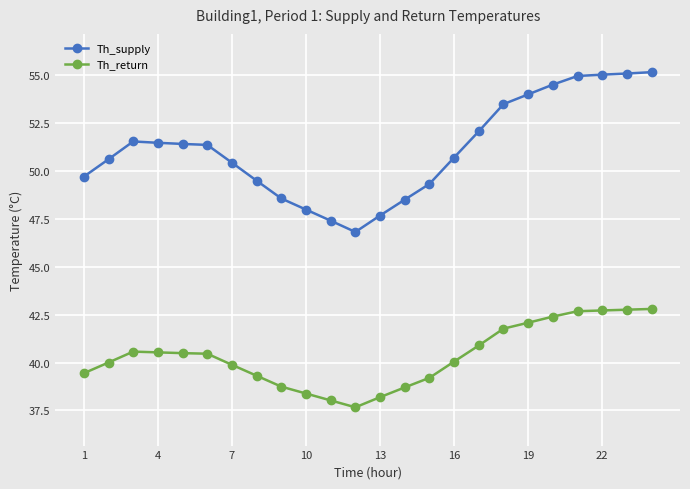

List the series in order of their overall mean, highest first.

Th_supply, Th_return